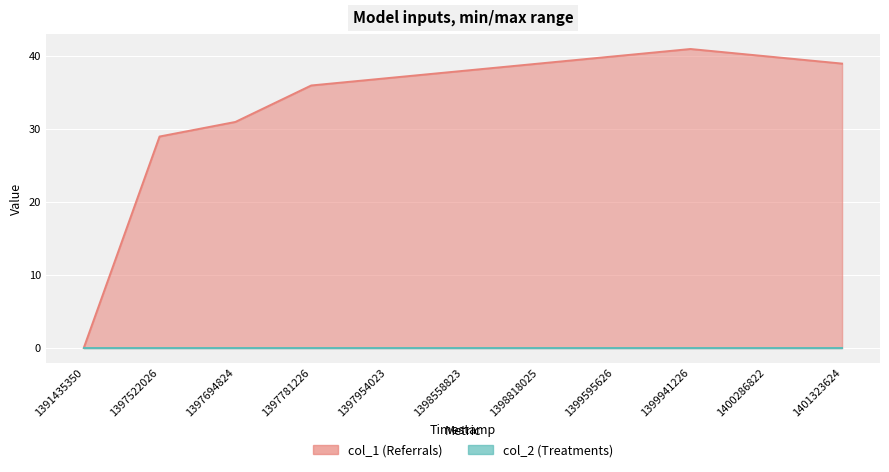

True or false: the data shows 17 at 1397694824.

False